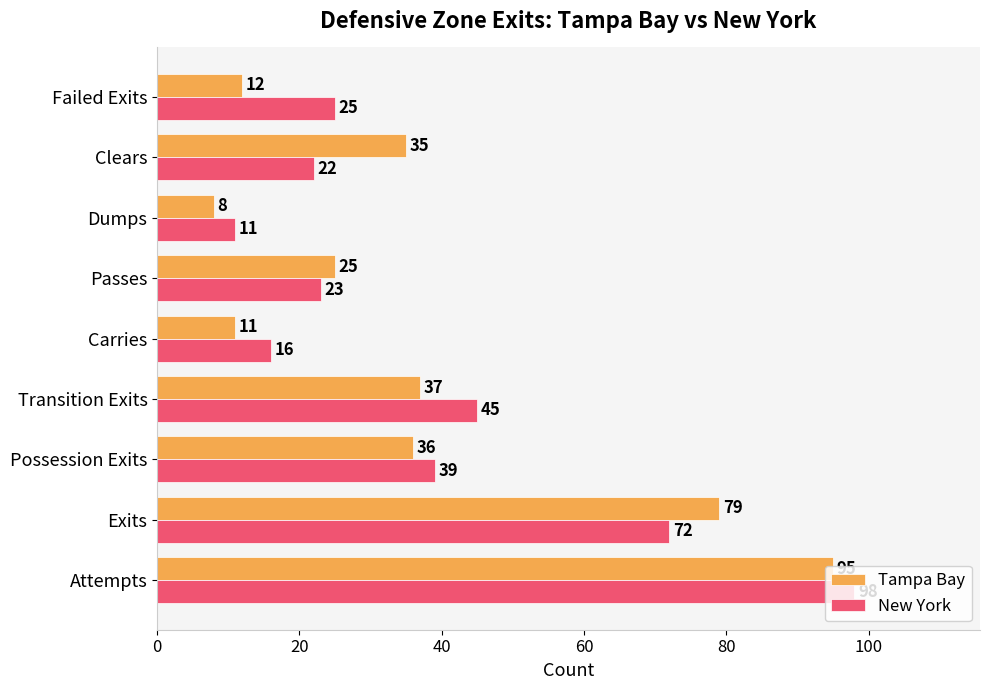

What is the highest value of the New York series?

98